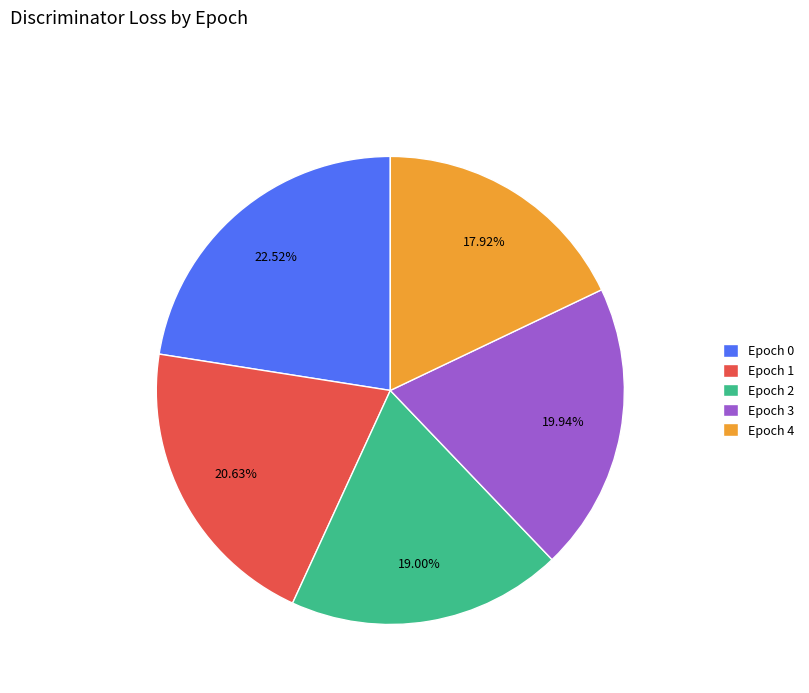

How many slices are in this pie chart?

5